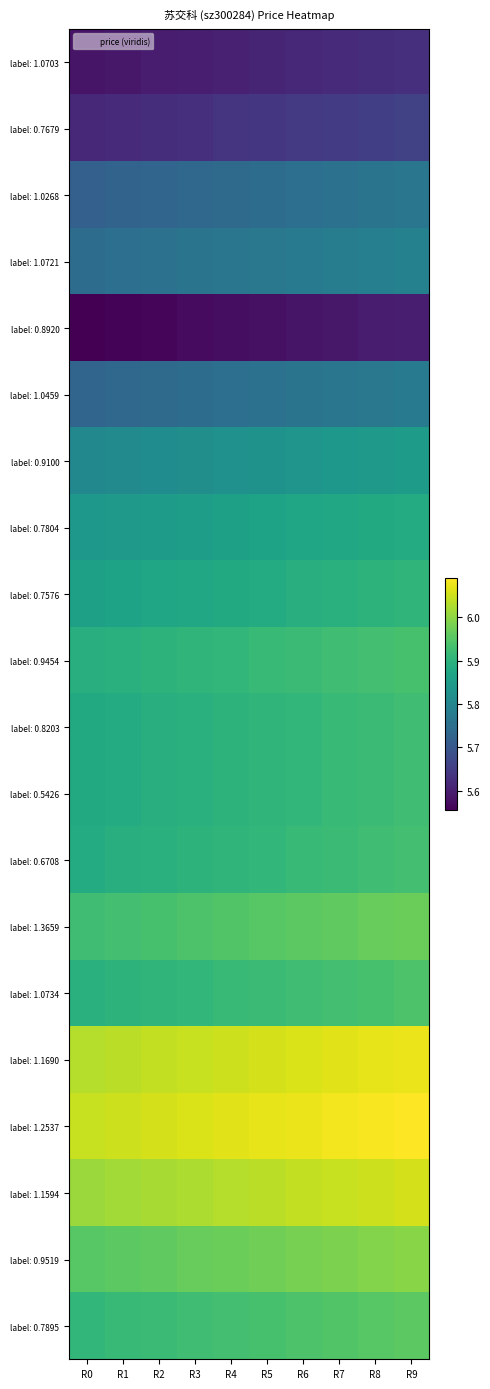

Between R1 and R4, which series saw the biggest shift?

label: 1.1690